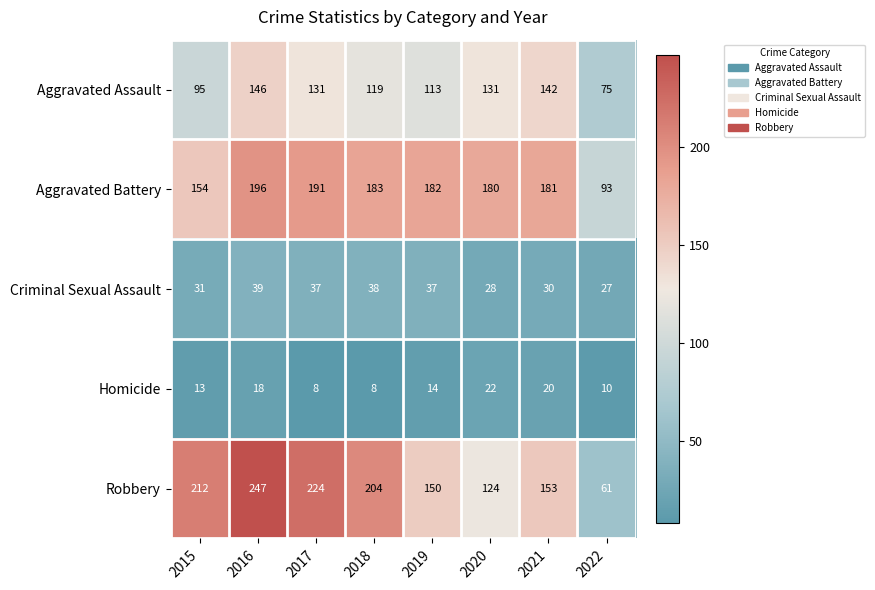

Rank the series at 2021 from highest to lowest value.

Aggravated Battery, Robbery, Aggravated Assault, Criminal Sexual Assault, Homicide